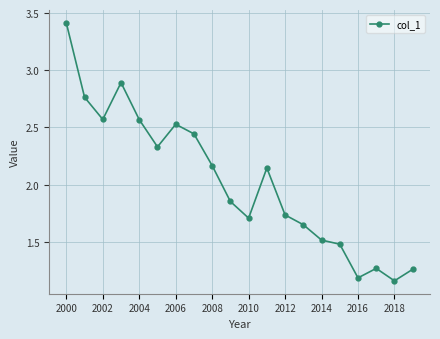

True or false: there are more than 0 points higher than both neighbors.

True